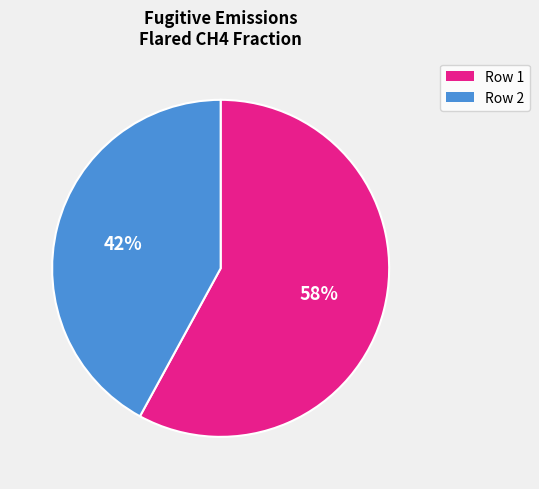

True or false: Row 1 accounts for 48% of the total.

False